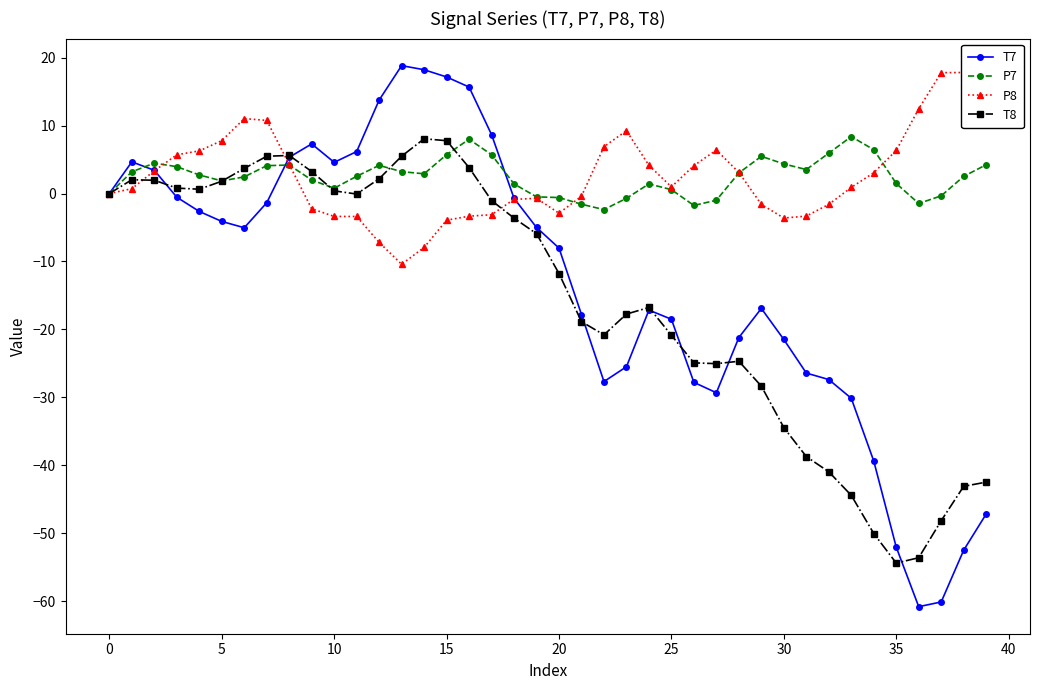

True or false: P7 has more than 0 interior local peaks.

True